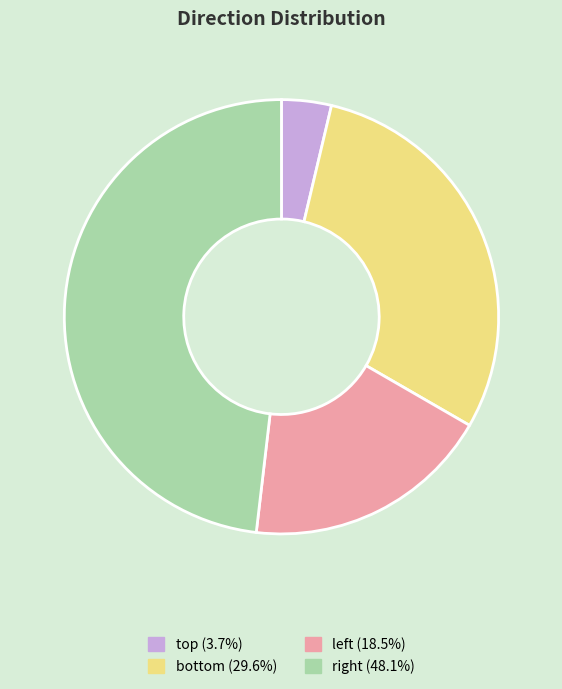

Is there any slice that represents more than half of the pie?

No